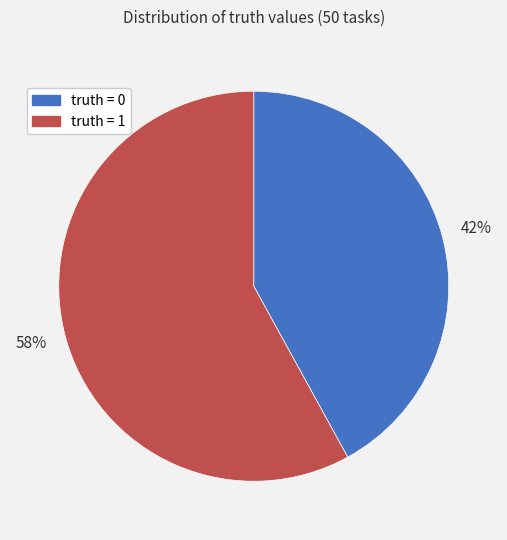

To the nearest percent, what is the average slice percentage?

50%